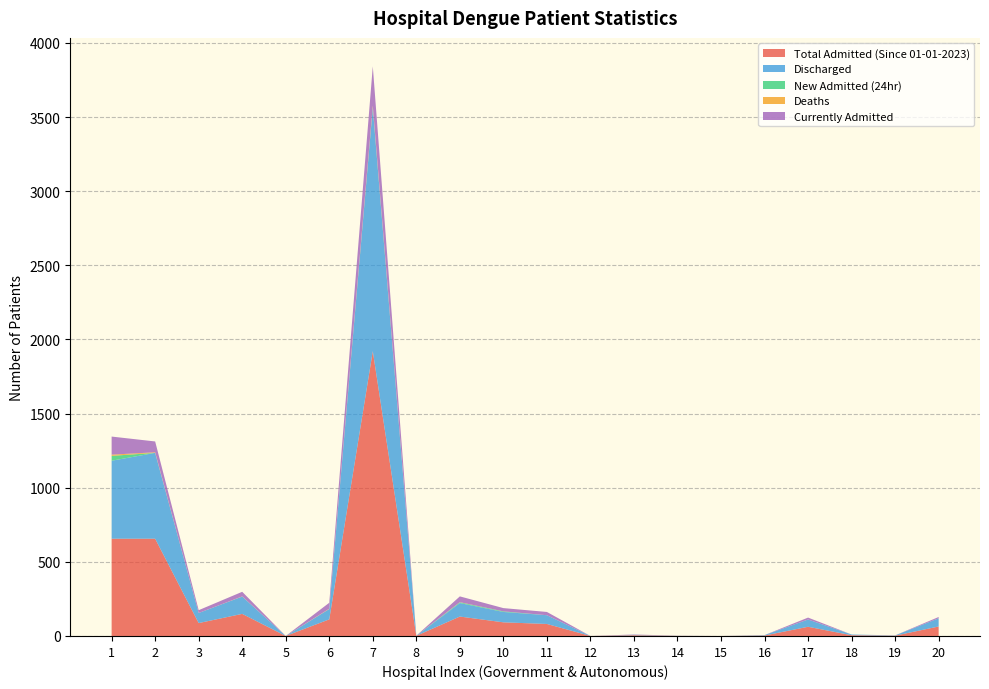

Reading left to right, list all the values displayed in this chart.

Total Admitted (Since 01-01-2023): 656	656	87	149	0	112	1921	1	131	92	81	0	5	1	0	3	62	5	2	64
Discharged: 526	579	68	117	0	70	1644	0	91	70	59	0	3	1	0	3	49	5	2	55
New Admitted (24hr): 33	0	0	0	0	0	0	0	5	4	0	0	0	0	0	0	0	0	0	0
Deaths: 8	4	0	1	0	2	12	0	1	0	0	0	0	0	0	0	0	0	0	0
Currently Admitted: 122	73	19	31	0	40	265	1	39	22	22	0	2	0	0	0	13	0	0	9